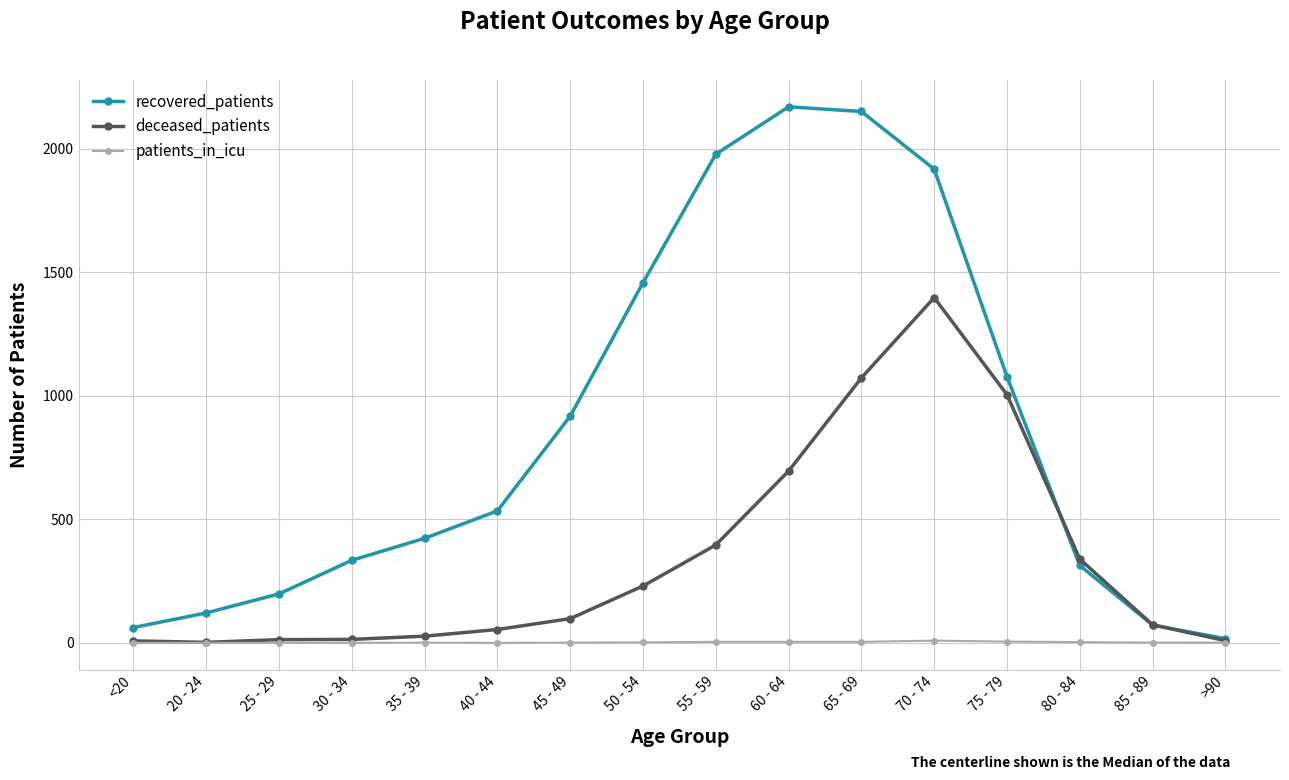

Is this an area chart (filled region under the line)?

No